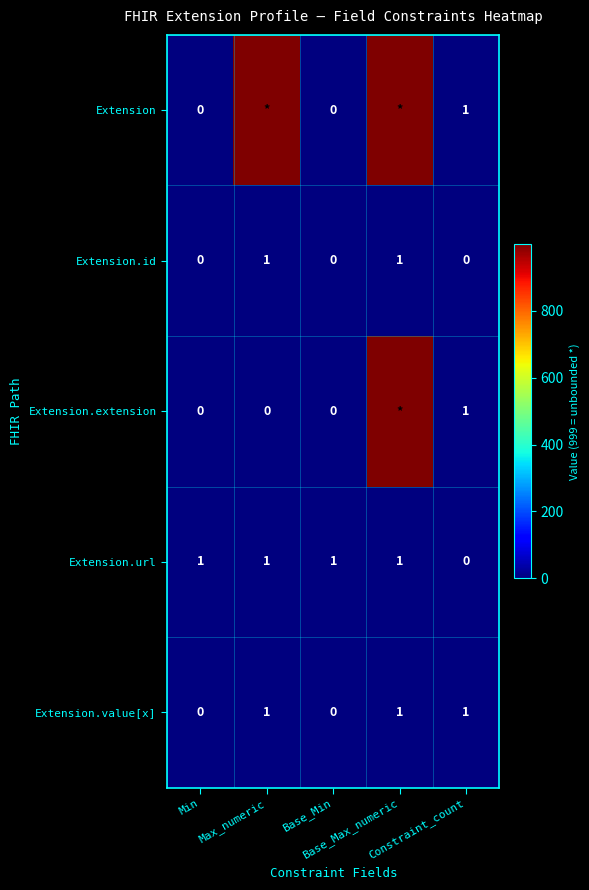

What is the difference between the second highest and minimum values in the Extension.value[x] series?

1